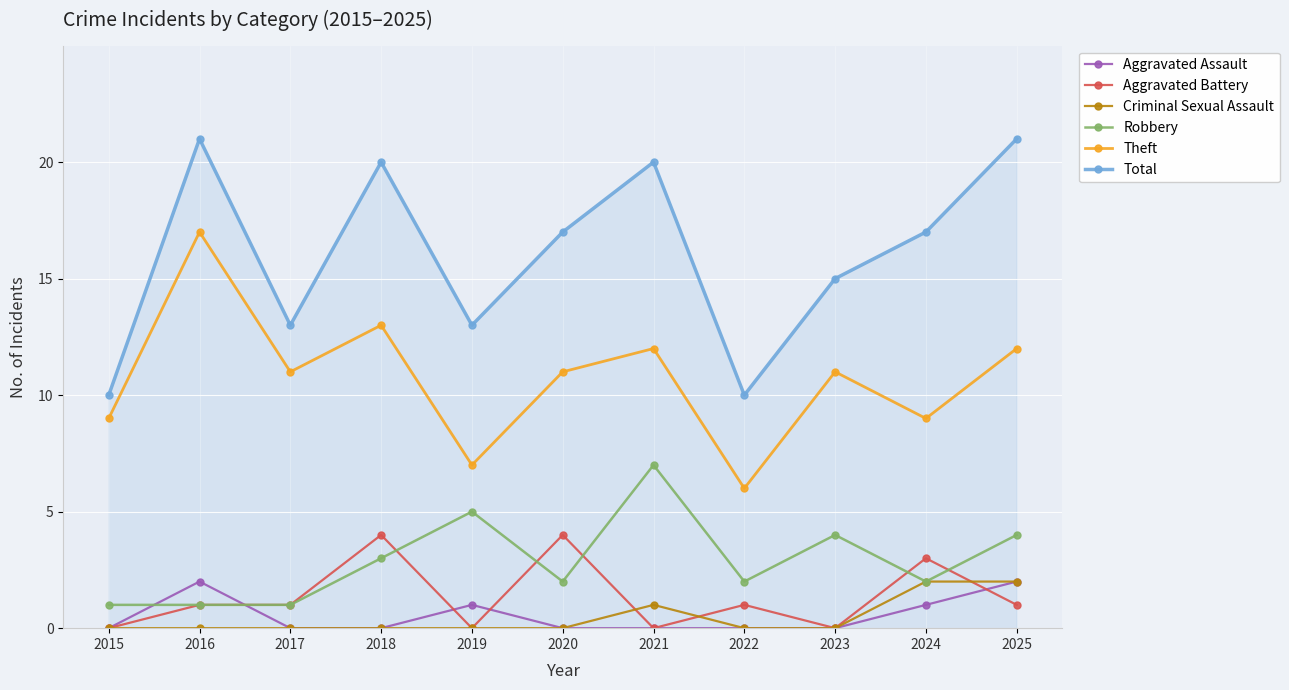

What is the spread (max minus min) of values at 2017?

13